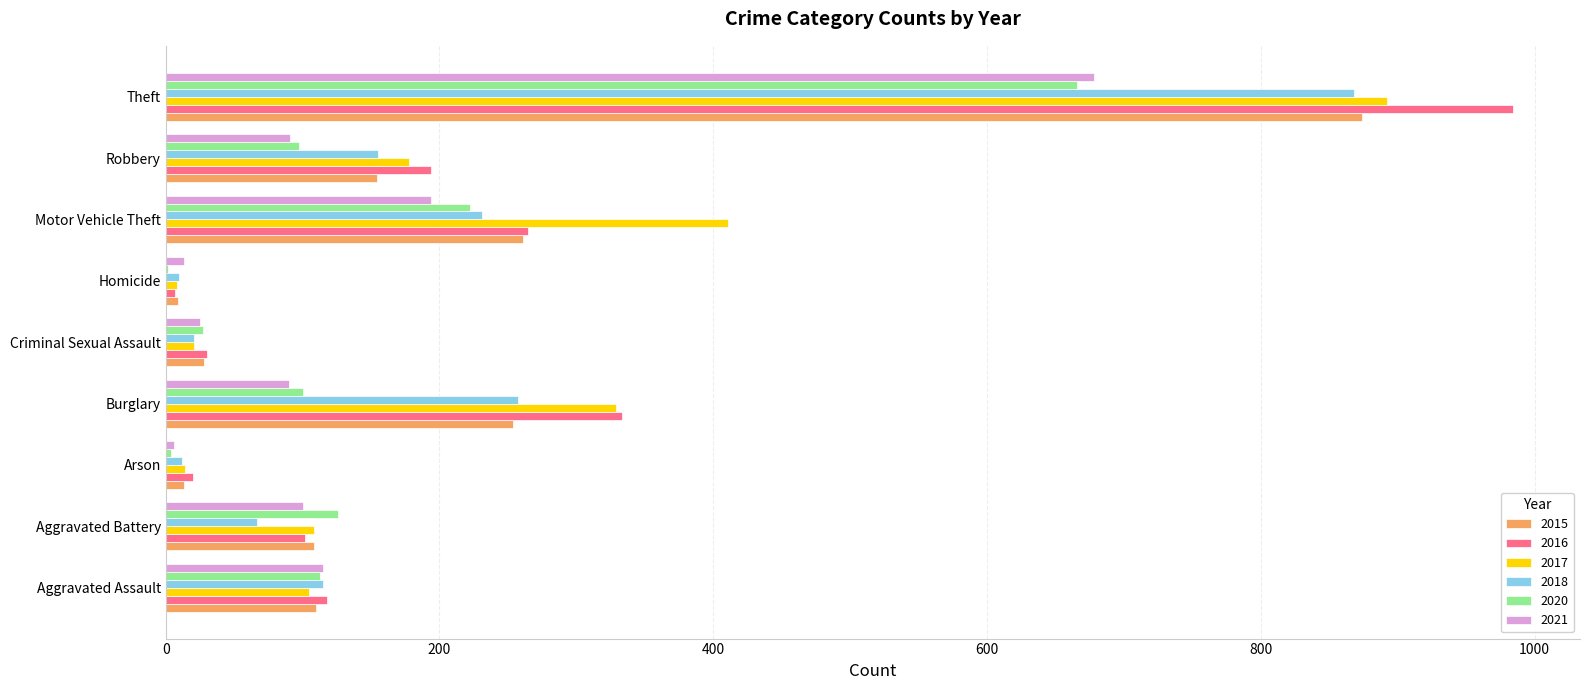

What is the greatest value displayed?

984